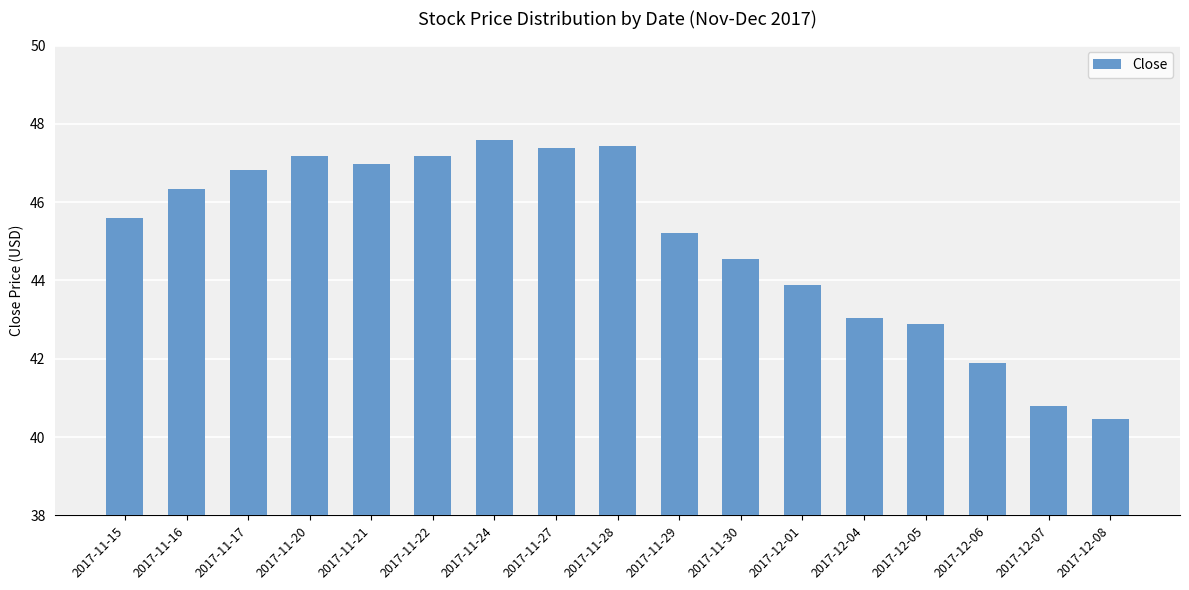

How many values are below 45?

7